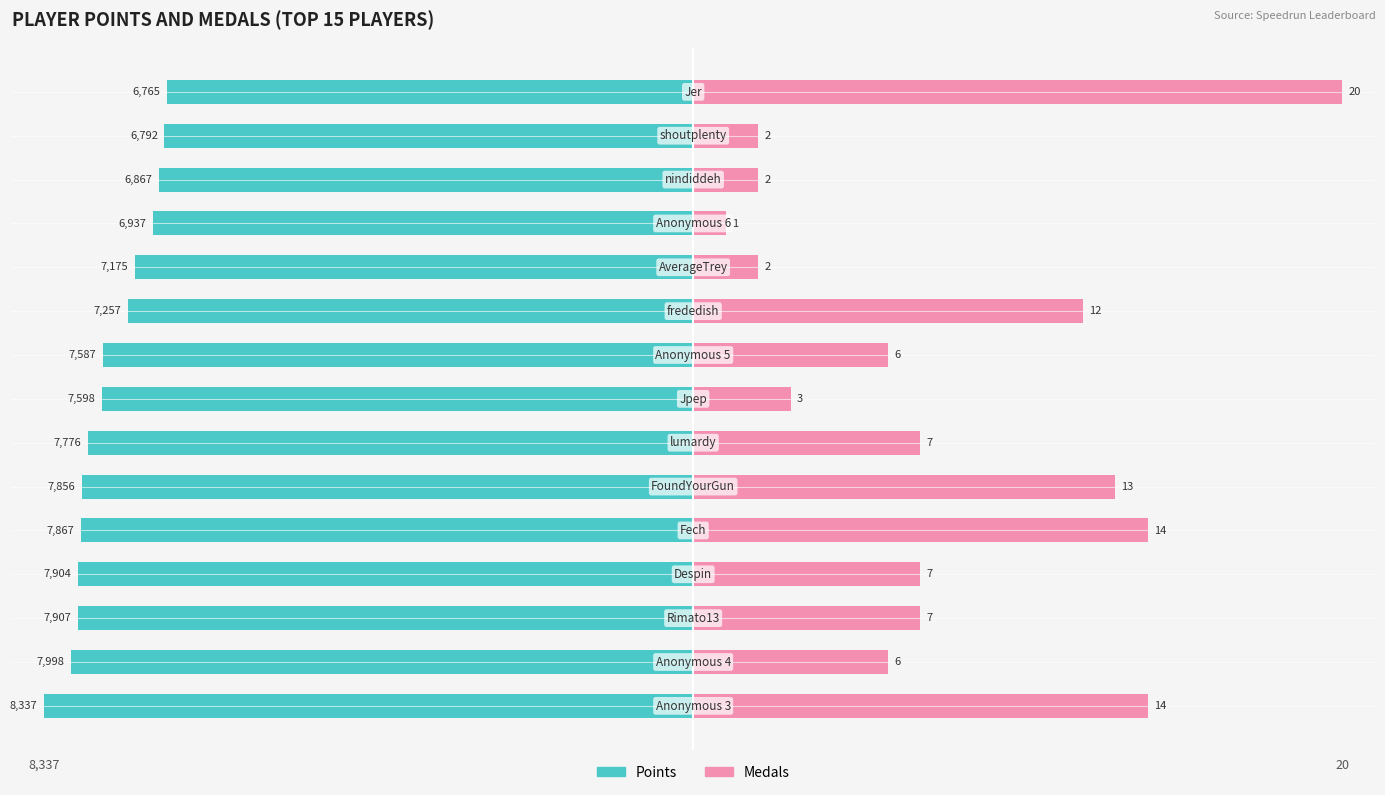

Between 9 and 1, which is larger?

9